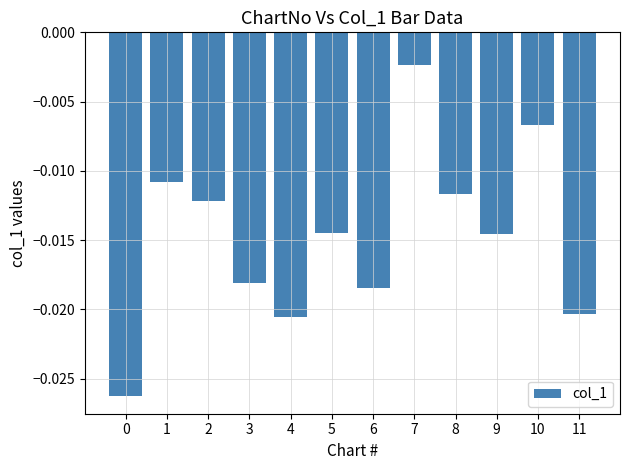

Where is the data nearest to the value 0?

7